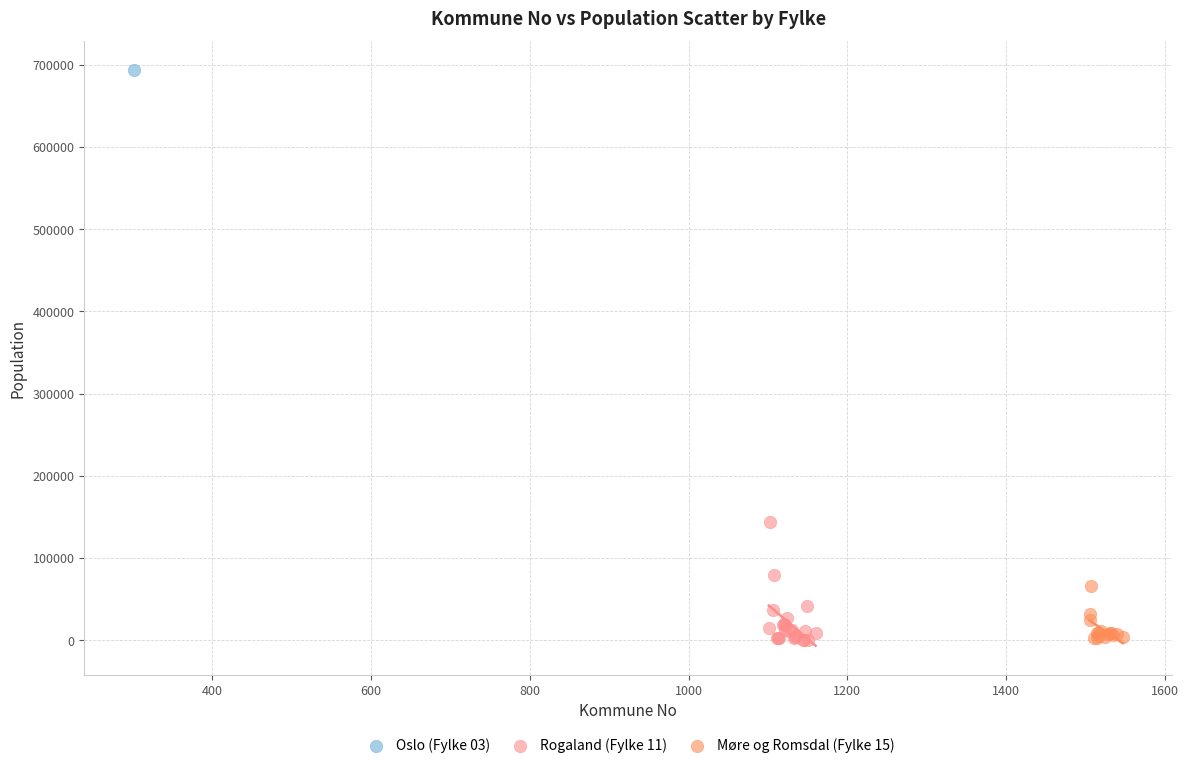

Which series reaches the maximum Y coordinate?

Oslo (Fylke 03)